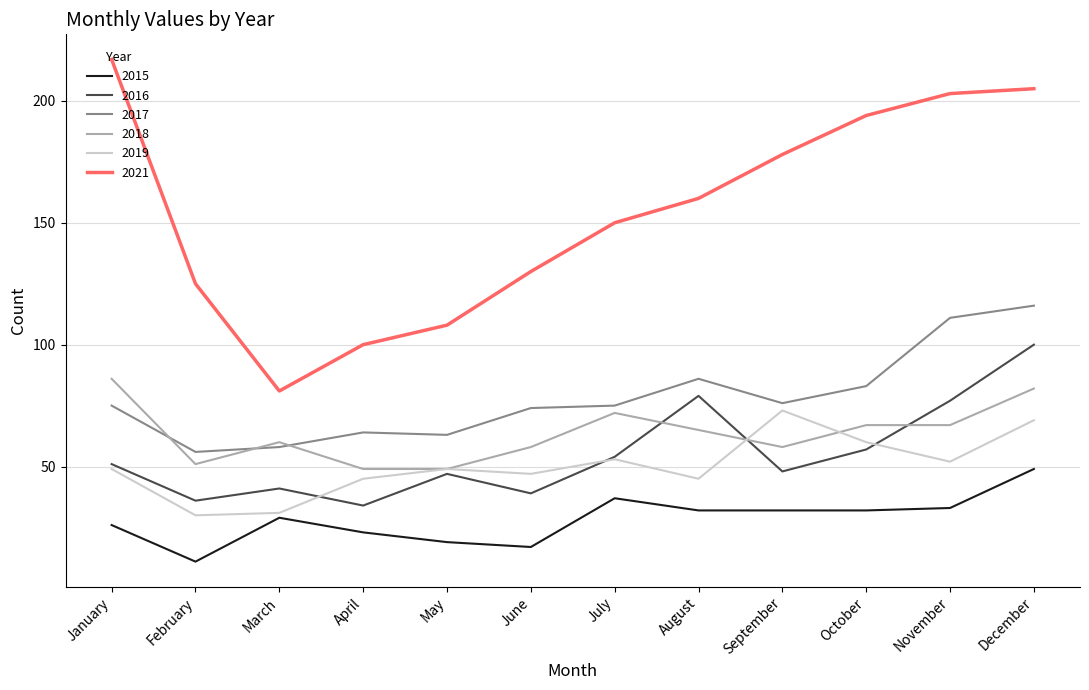

Is it true that 2016 equals 22 at June?

False